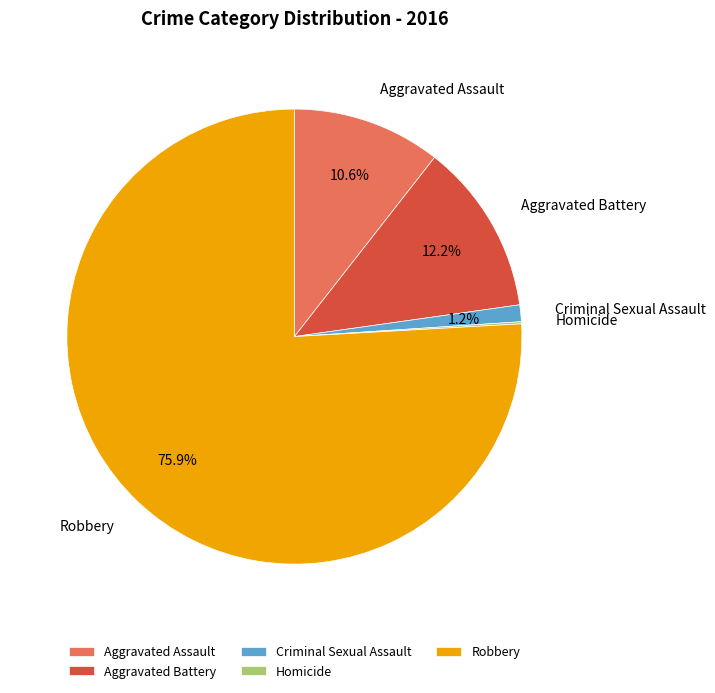

Is it true that Aggravated Assault is 11% of the pie?

True